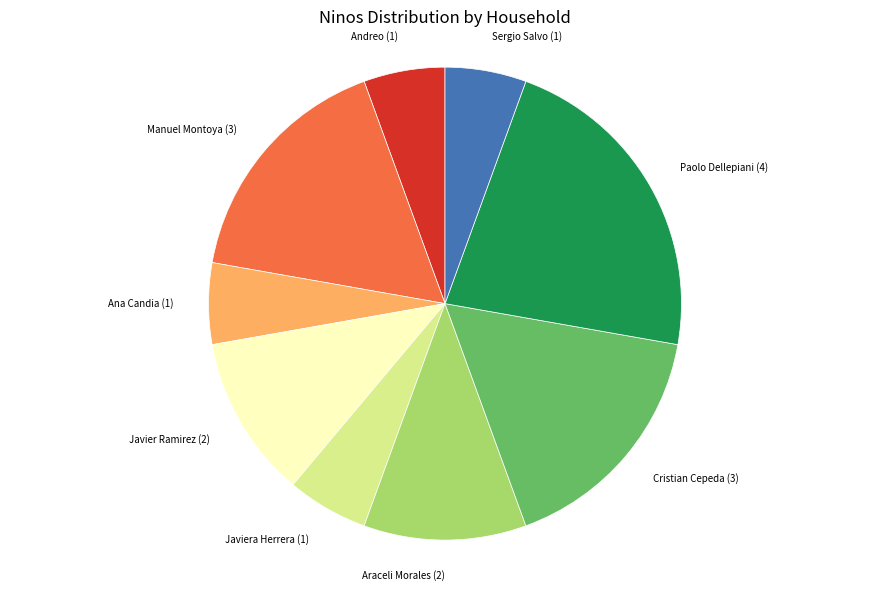

Is there a majority slice in this chart?

No